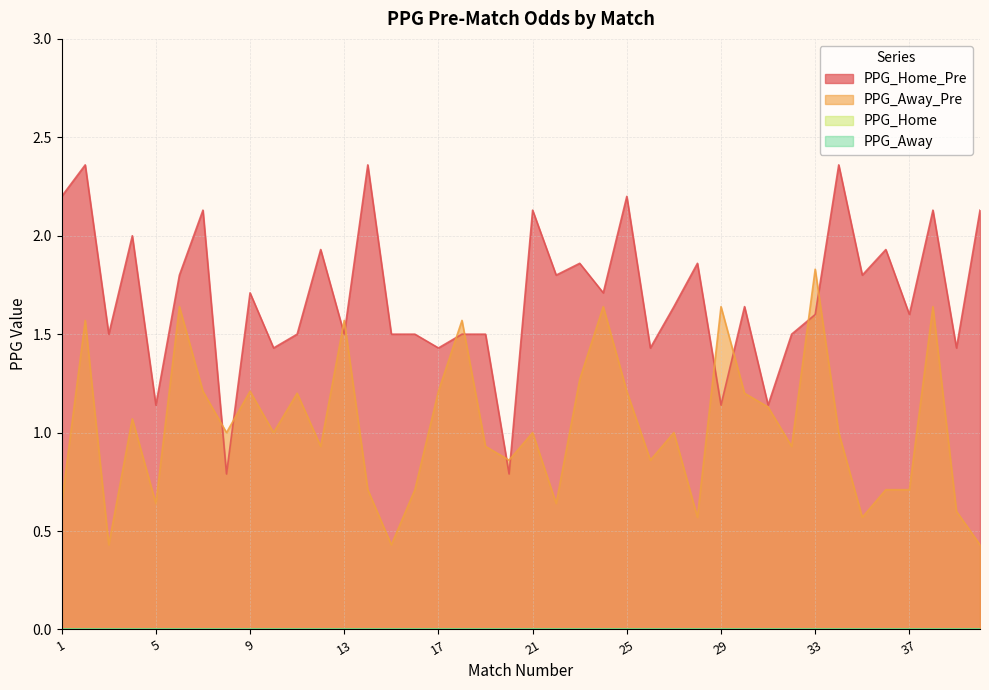

At which label does PPG_Home_Pre first exceed 1?

1